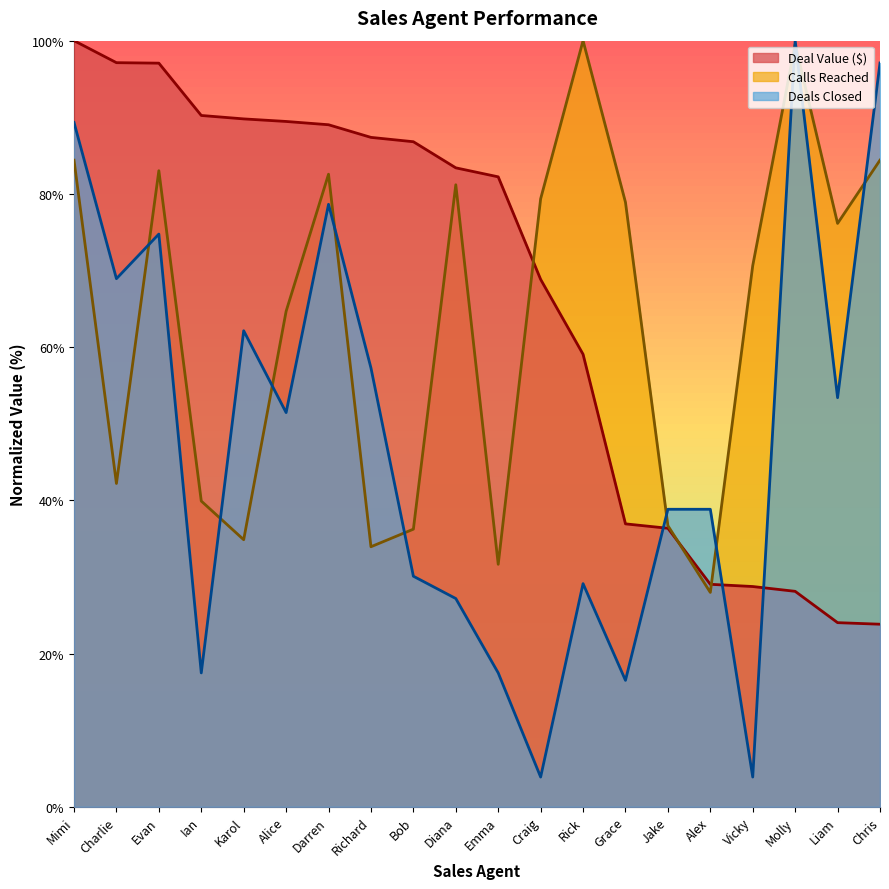

What are all the series names shown in the legend?

Deal Value ($), Calls Reached, Deals Closed